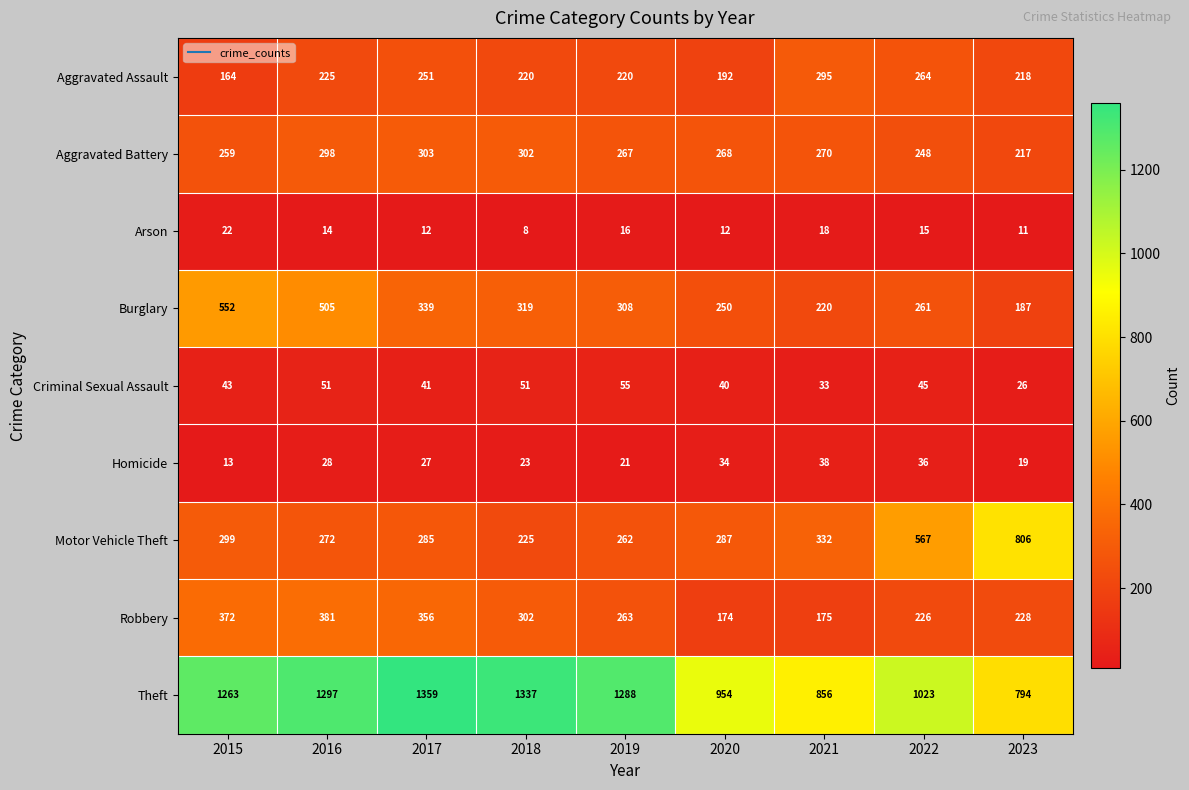

True or false: Aggravated Assault has a value of 164 at 2015.

True